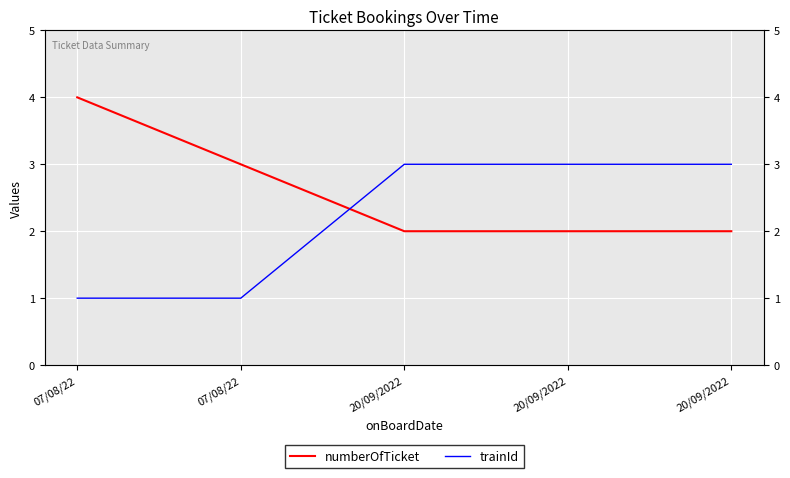

Reading right to left, what are all the values shown in this chart?

numberOfTicket: 2	2	2	3	4
trainId: 3	3	3	1	1